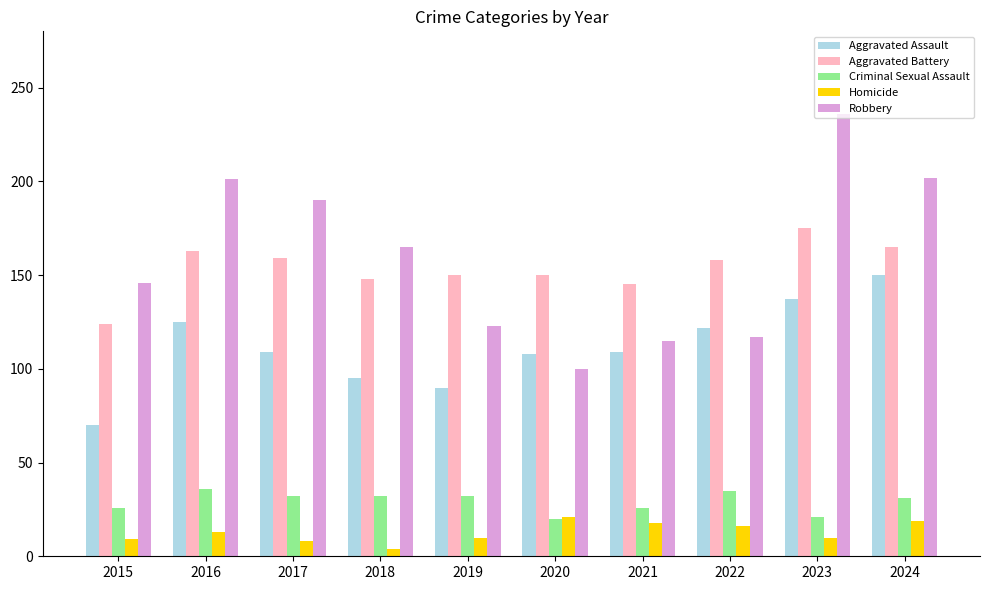

How many groups of bars are there?

10